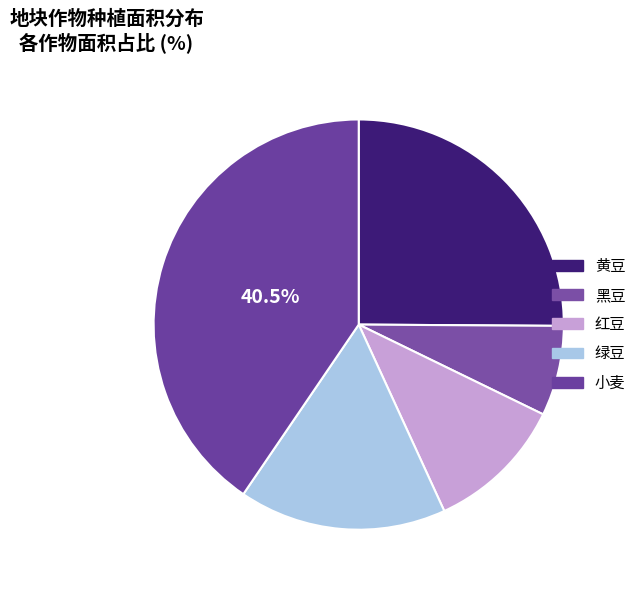

How many segments does this pie chart have?

5